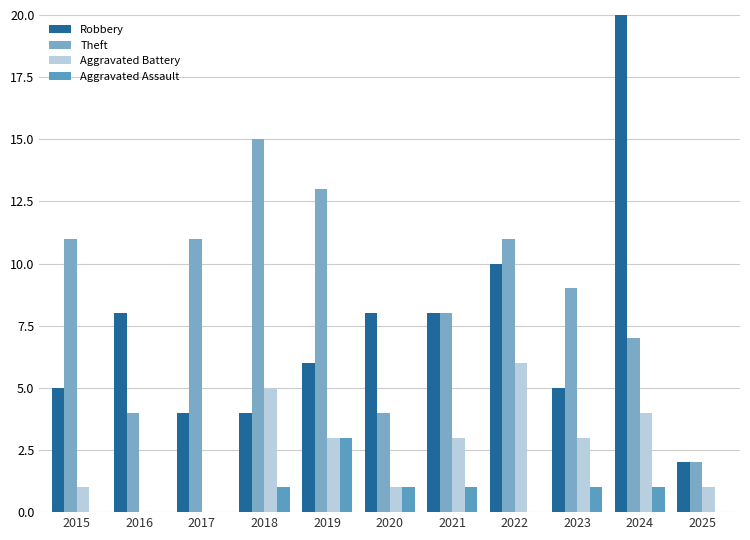

Does the chart contain stacked bars?

No